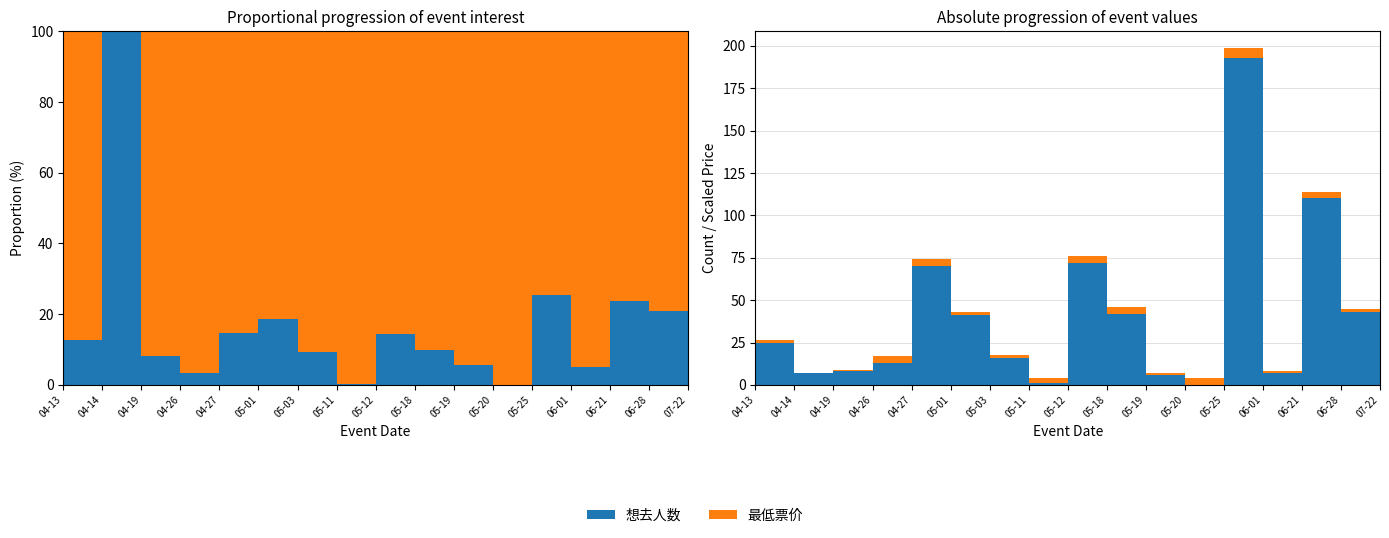

Reading left to right, list all the values displayed in this chart.

想去人数: 25.0	7.0	8.0	13.0	70.0	41.0	16.0	1.0	72.0	42.0	6.0	0.0	193.0	7.0	110.0	43.0	35.0
最低票价(100s): 1.7	0.0	0.9	3.8	4.1	1.8	1.6	3.0	2.6	3.8	1.0	4.4	5.7	1.3	3.5	1.6	1.8